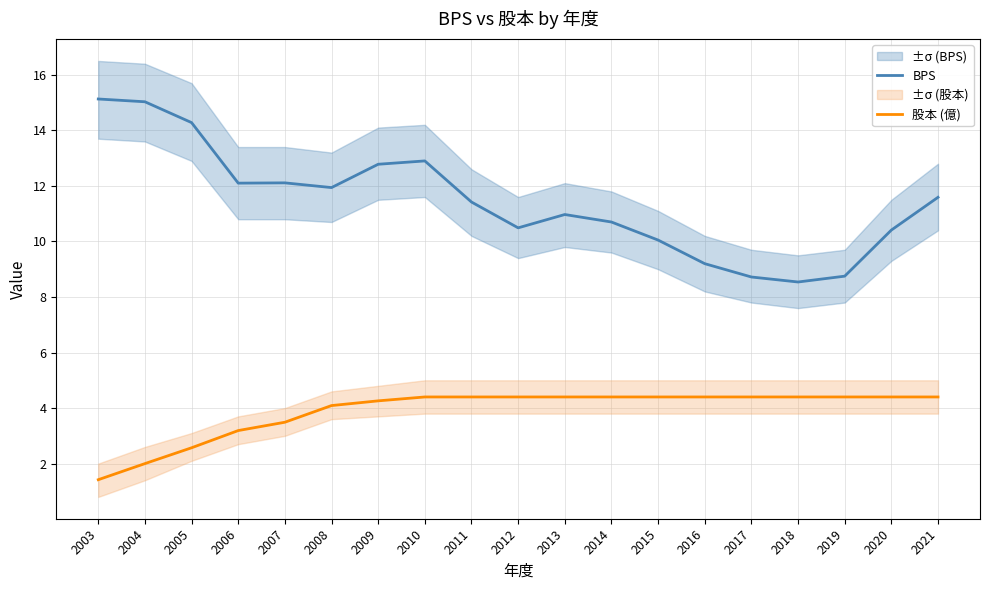

Rank the series at 2010 from highest to lowest value.

BPS, 股本 (億)